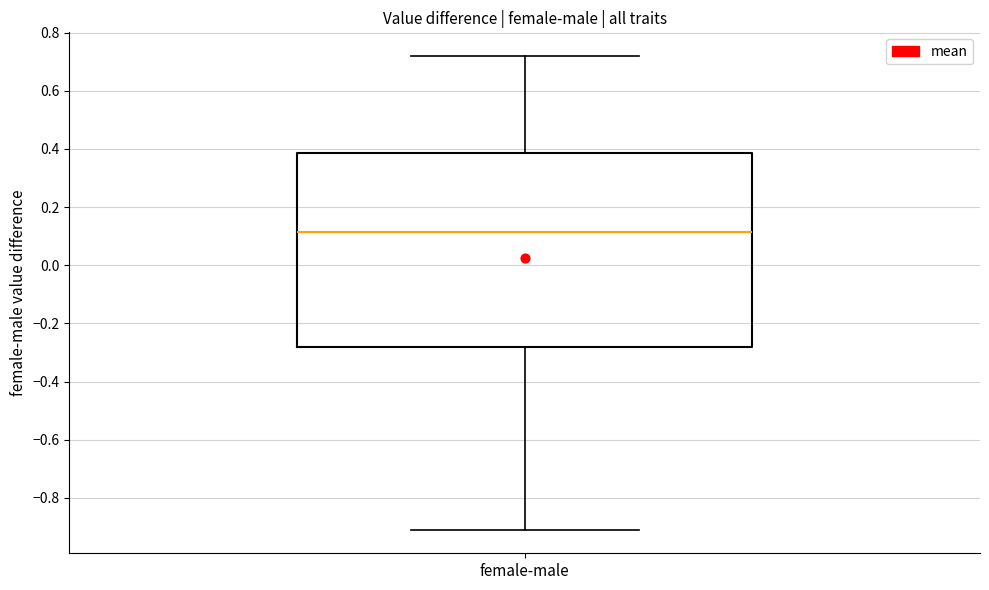

Read this box plot against the y-axis: the position of the median line, the range covered by the box, and the ends of both whiskers. The values are not printed on the chart, so give them approximately, as read against the axis.

median 0.12, box -0.28 to 0.38, whiskers -0.90 to 0.72